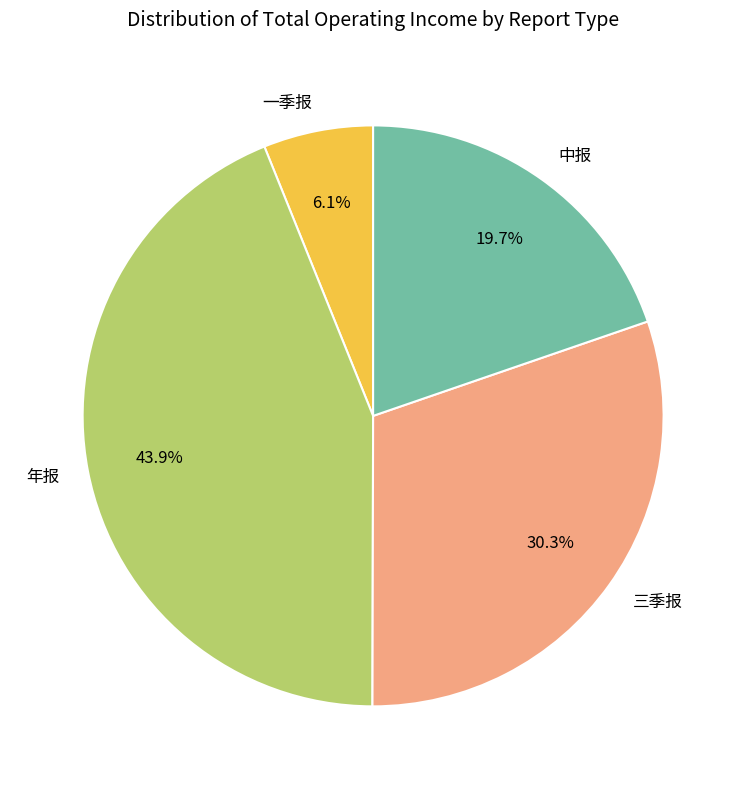

Combined, what portion of the pie is 三季报 and 年报?

74.2%